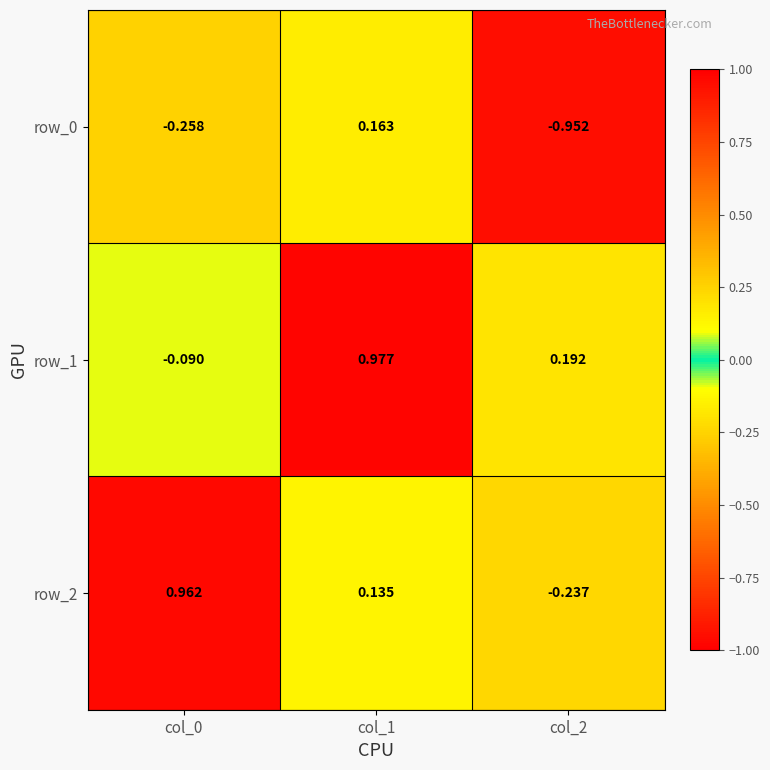

Is the value of row_0 at col_1 greater than the value of row_1 at col_0?

Yes